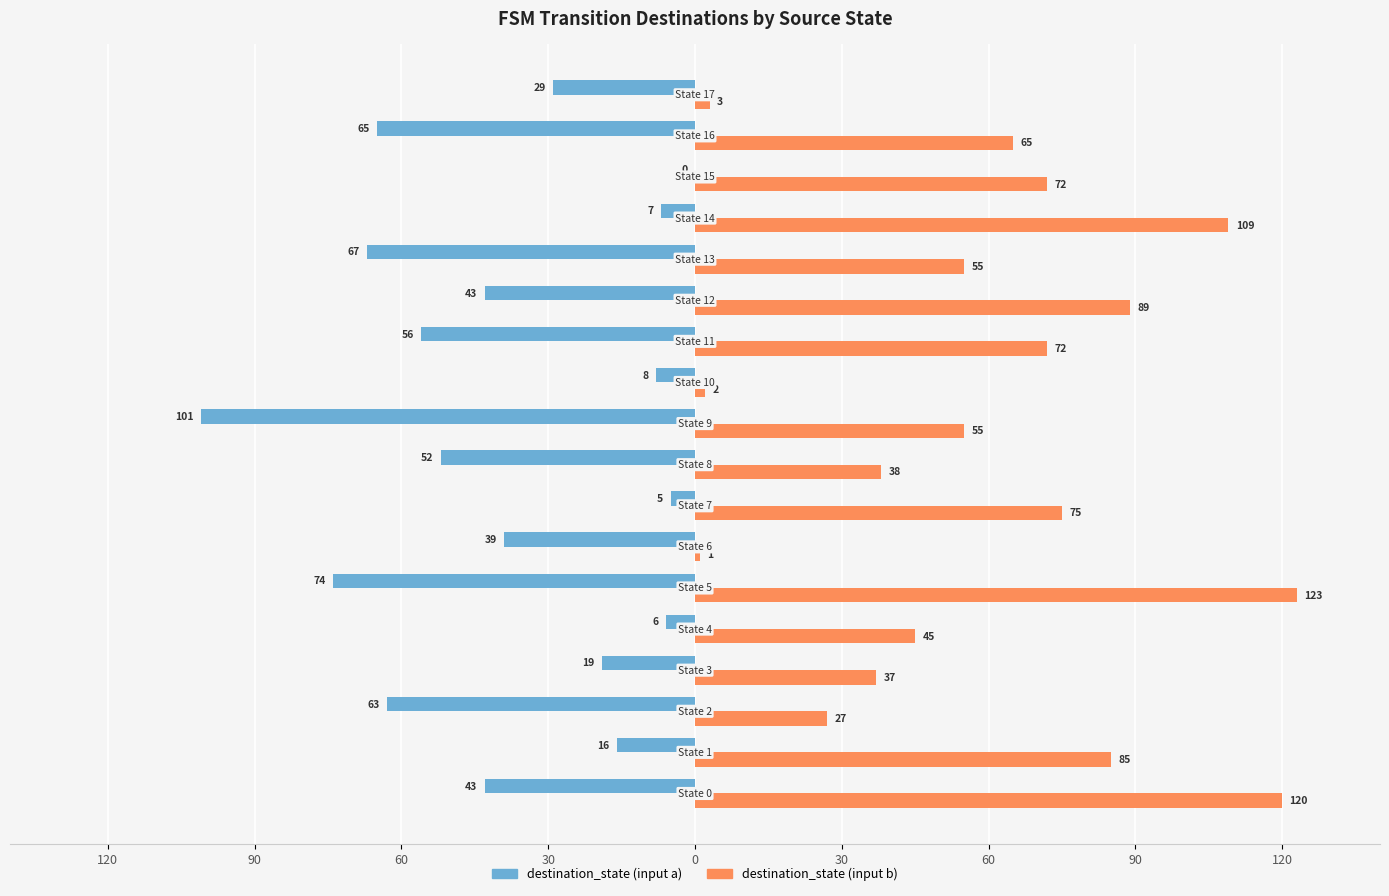

What are all the series names shown in the legend?

destination_state (input a), destination_state (input b)